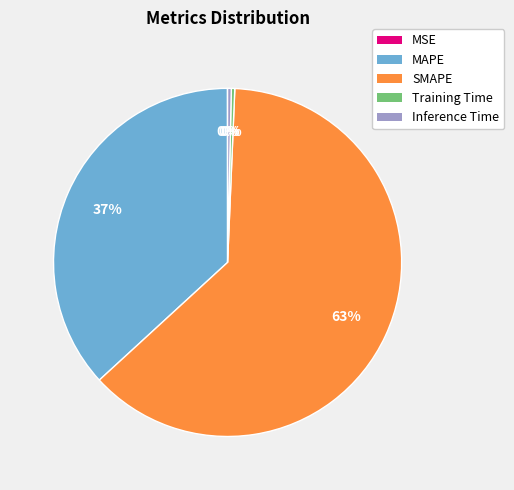

True or false: MAPE accounts for 37% of the total.

True